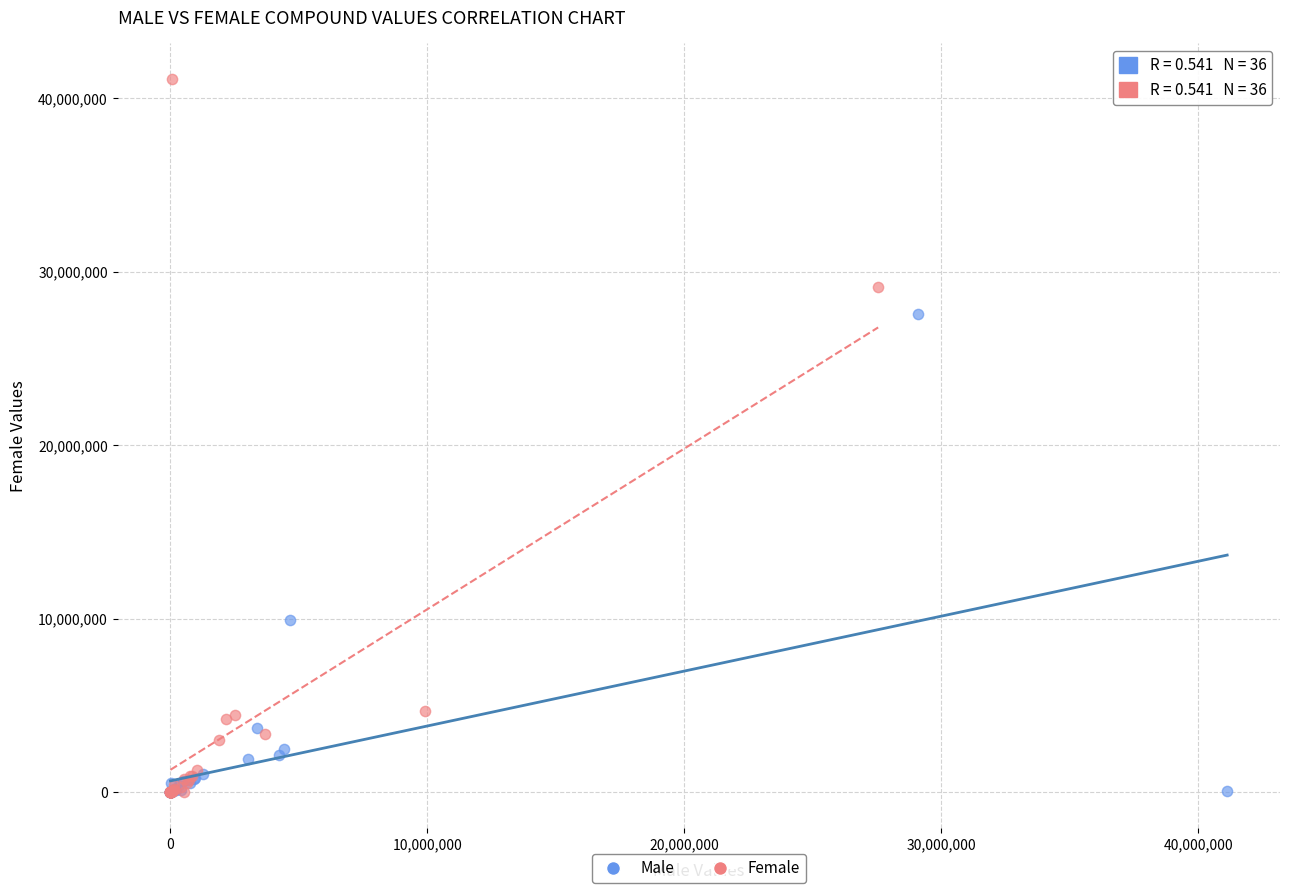

Which series has the largest Y range (max minus min)?

Female